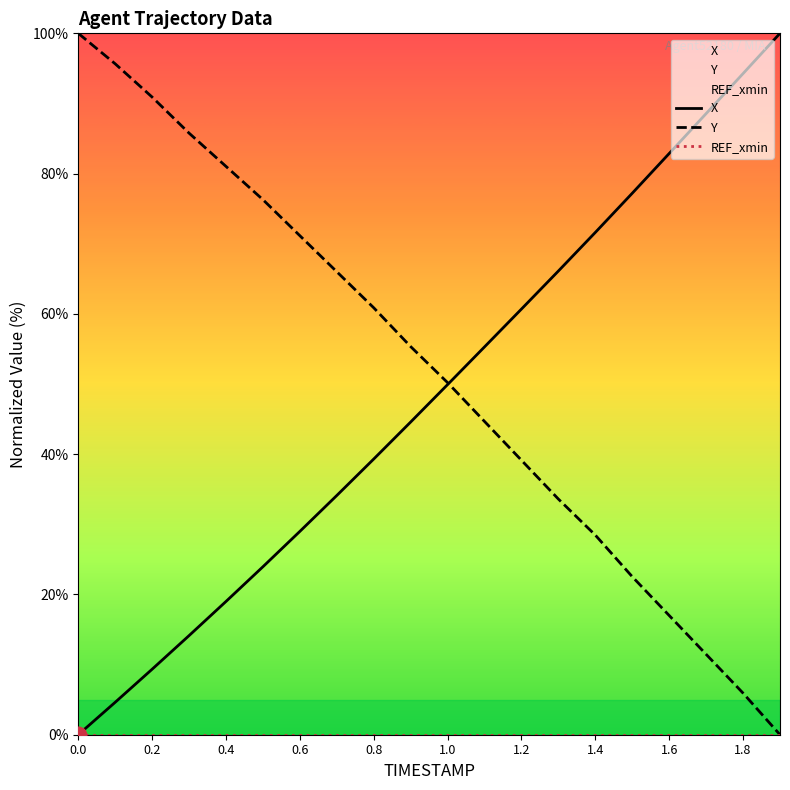

What is the total value across all series at 0.0?

100.0